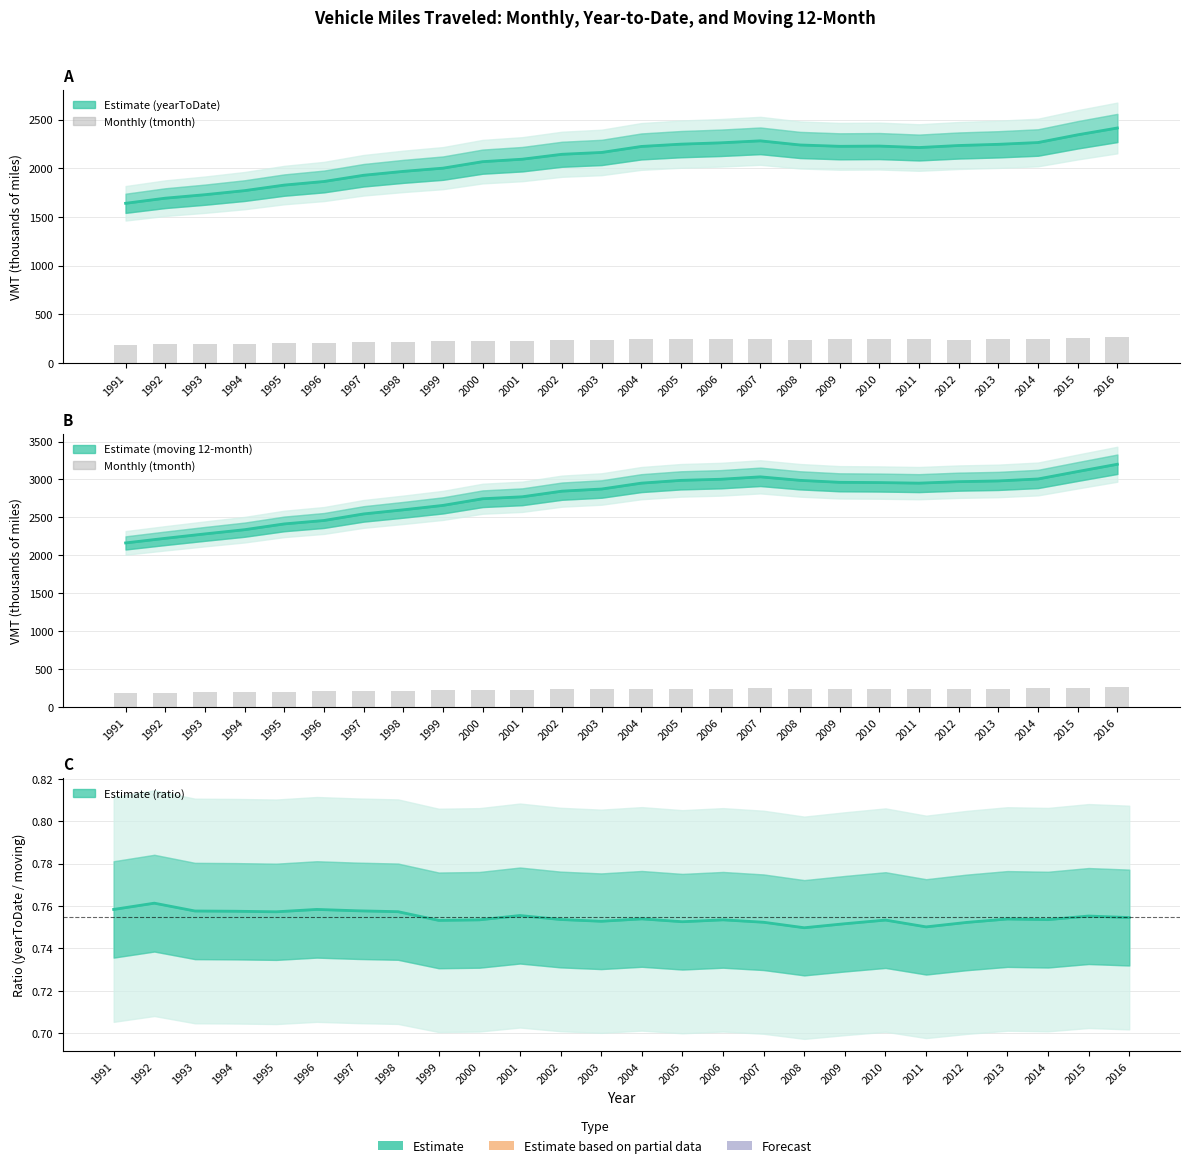

Reading left to right, extract all data points from this chart.

yearToDate: 1991=1641.3	1992=1693.9	1993=1729.8	1994=1771.6	1995=1828.6	1996=1865.4	1997=1929.4	1998=1969.4	1999=2002.5	2000=2069.2	2001=2094.5	2002=2145.0	2003=2163.9	2004=2225.5	2005=2249.2	2006=2262.8	2007=2283.2	2008=2240.8	2009=2227.0	2010=2229.5	2011=2214.4	2012=2235.2	2013=2247.4	2014=2265.9	2015=2345.1	2016=2415.2
tmonth (monthly): 1991=183.6	1992=190.9	1993=193.8	1994=200.5	1995=203.9	1996=207.6	1997=213.5	1998=219.5	1999=224.3	2000=227.9	2001=226.3	2002=233.6	2003=237.5	2004=243.5	2005=242.2	2006=245.6	2007=246.1	2008=238.7	2009=242.0	2010=244.7	2011=242.1	2012=238.9	2013=242.6	2014=247.7	2015=258.0	2016=265.5
moving (12-month): 1991=2164.1	1992=2224.9	1993=2283.0	1994=2338.5	1995=2414.6	1996=2459.7	1997=2546.2	1998=2600.3	1999=2658.5	2000=2746.2	2001=2772.2	2002=2846.2	2003=2874.4	2004=2951.8	2005=2988.5	2006=3003.1	2007=3034.8	2008=2988.7	2009=2962.7	2010=2959.3	2011=2951.9	2012=2971.2	2013=2981.0	2014=3006.8	2015=3104.9	2016=3200.7
yearToDate / moving ratio: 1991=0.8	1992=0.8	1993=0.8	1994=0.8	1995=0.8	1996=0.8	1997=0.8	1998=0.8	1999=0.8	2000=0.8	2001=0.8	2002=0.8	2003=0.8	2004=0.8	2005=0.8	2006=0.8	2007=0.8	2008=0.7	2009=0.8	2010=0.8	2011=0.8	2012=0.8	2013=0.8	2014=0.8	2015=0.8	2016=0.8